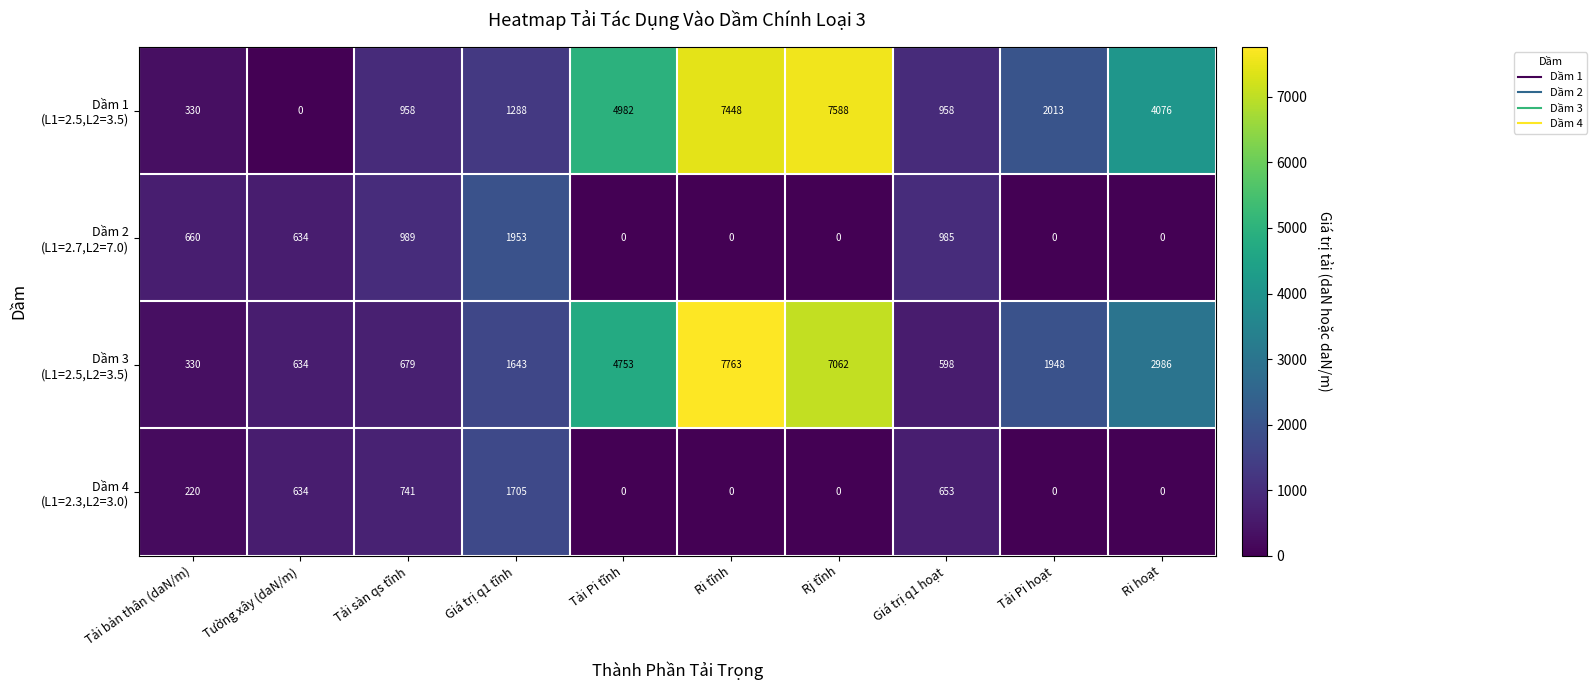

What is the difference between the highest and lowest values at Ri tĩnh?

7763